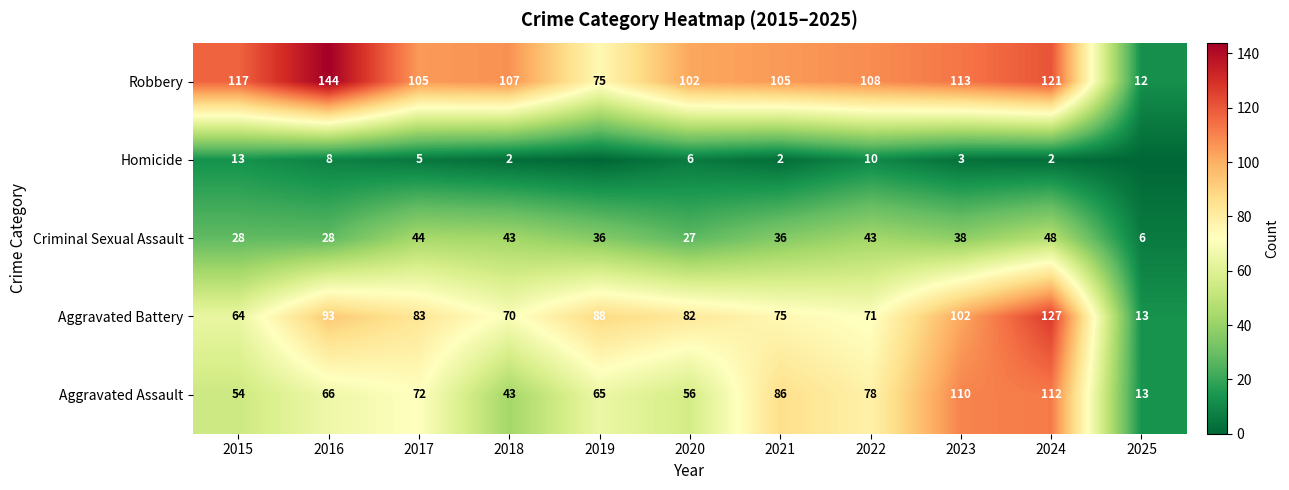

What is the sum of the Aggravated Battery values at 2020 and 2024?

209